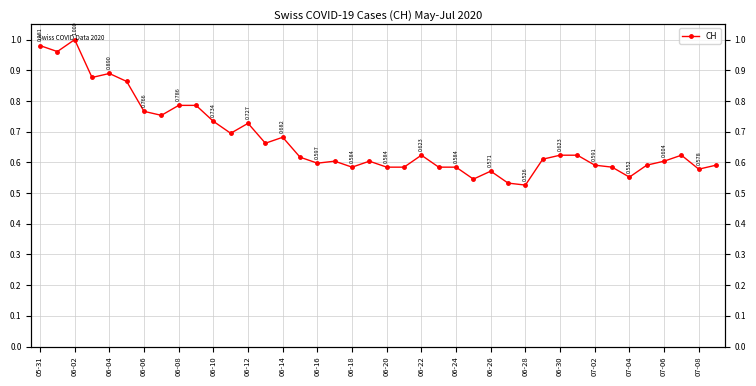

At which category does the chart reach its minimum across all series?

06-28